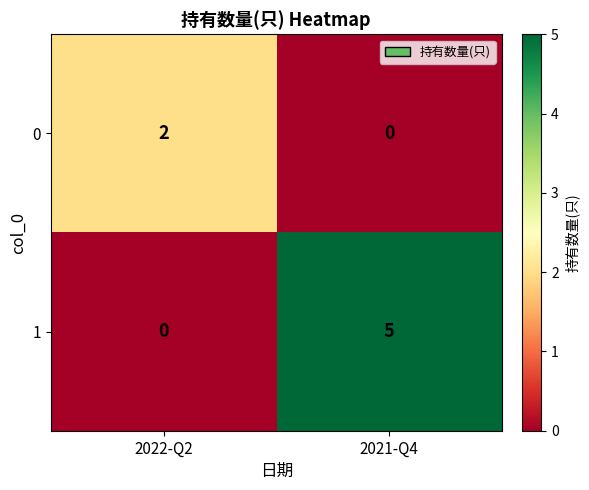

At which category is the sum across all series the highest?

2021-Q4